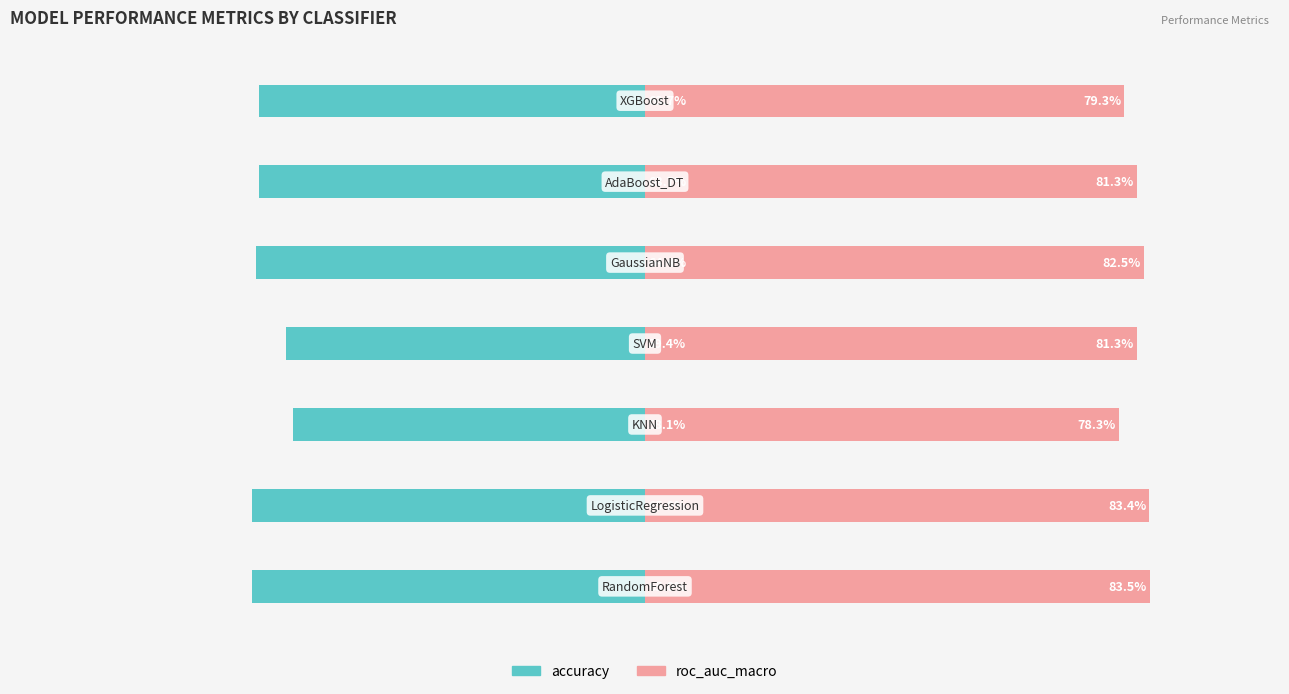

What is the value of the accuracy bar at the 6th from the left?

-63.7